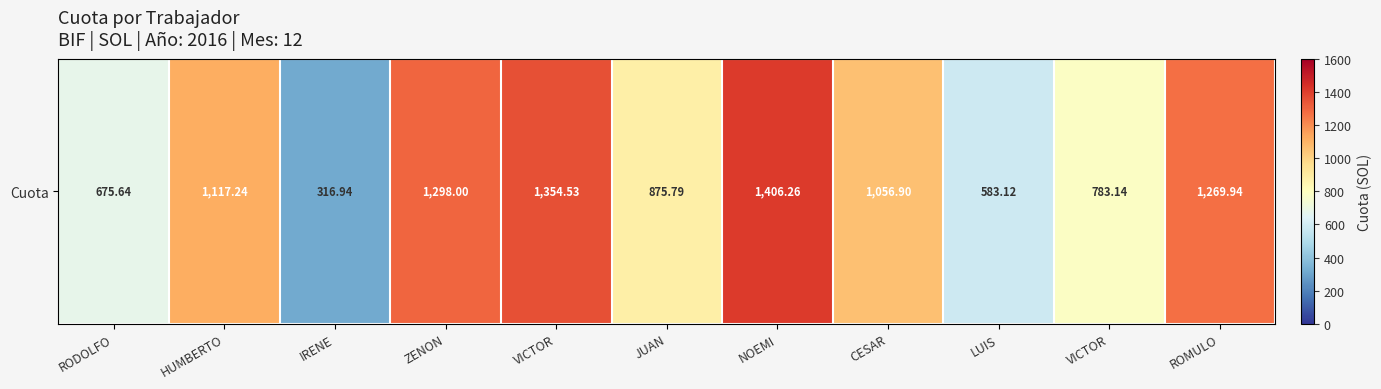

Is it true that the value at JUAN is 563.5?

False